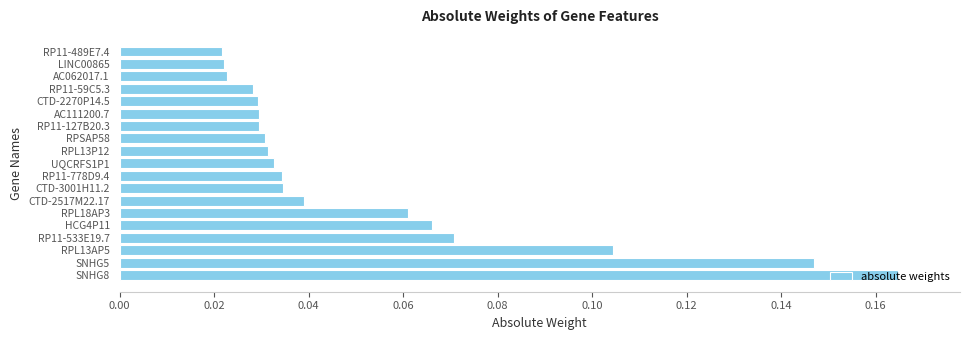

What is the sum of all values?

1.0